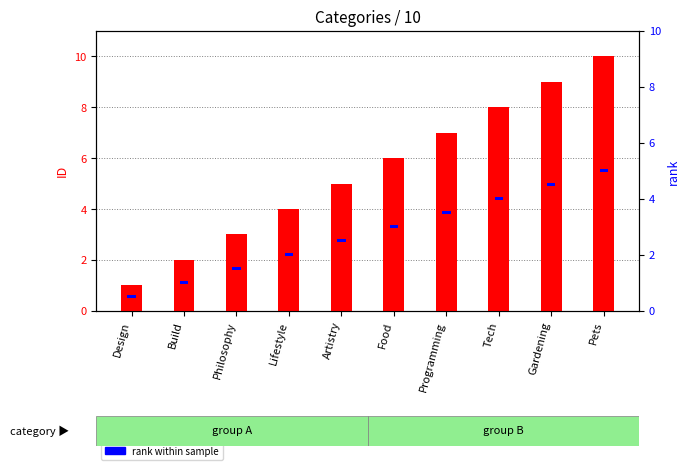

How many ID values are between 3 and 8?

6